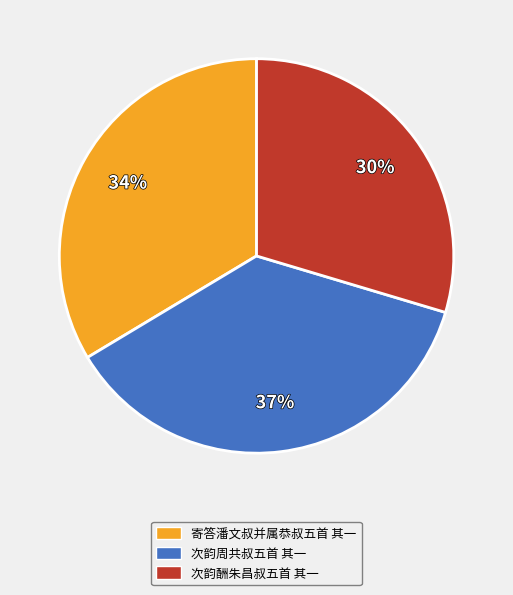

To the nearest percent, what is the average slice percentage?

33%